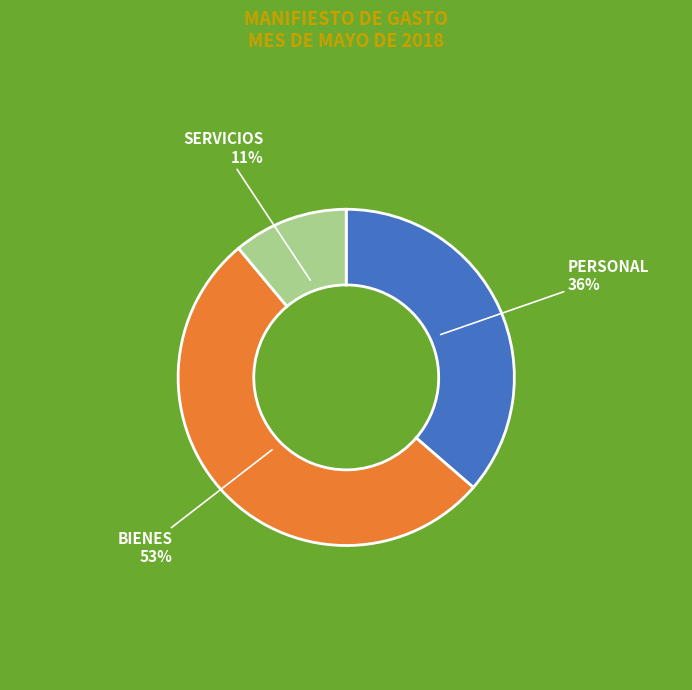

Do SERVICIOS and BIENES together represent more than half of the pie?

Yes